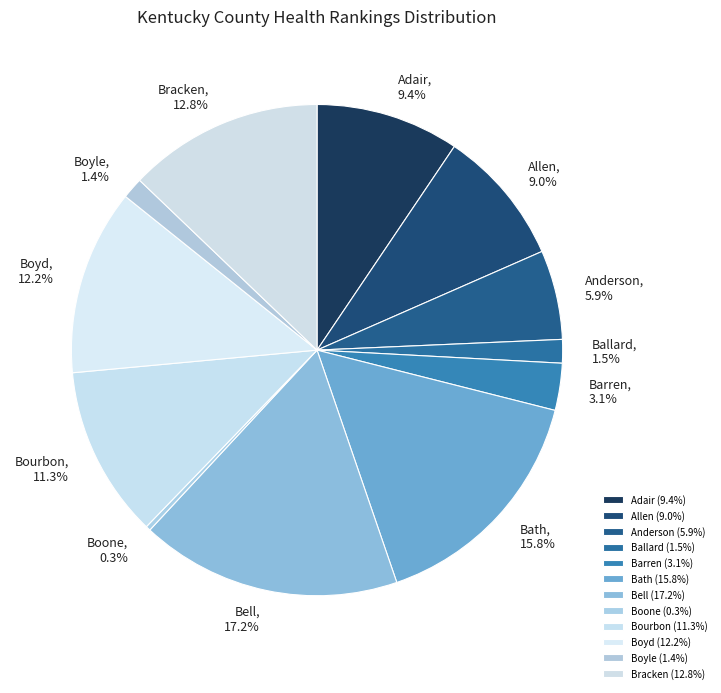

What percentage is the Bracken slice, to the nearest percent?

13%